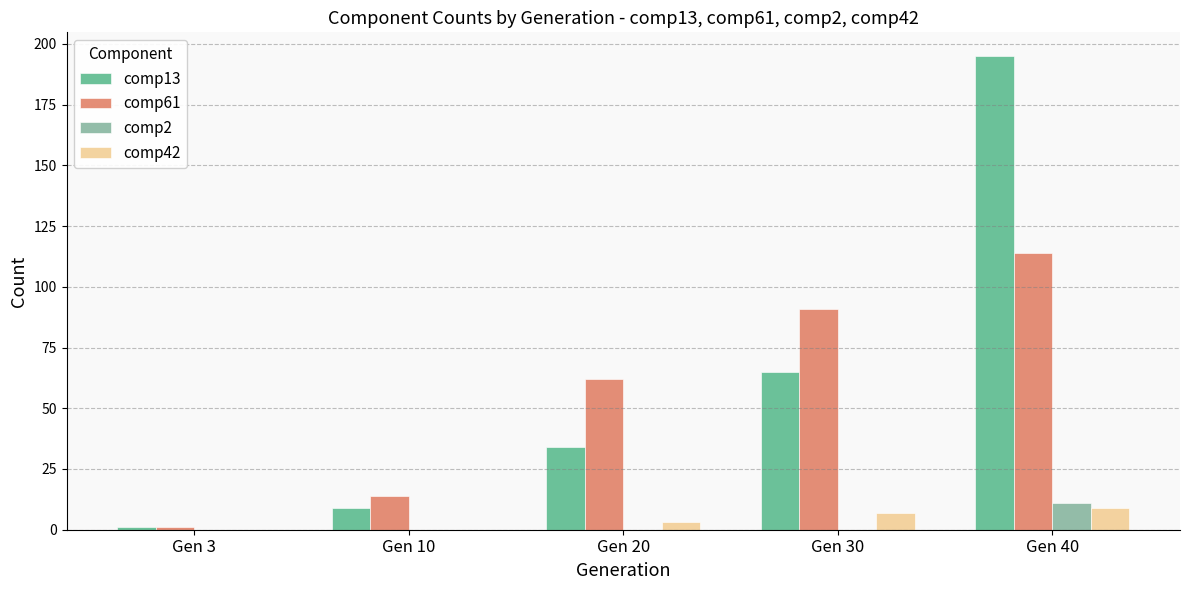

Reading right to left, list all the values displayed in this chart.

comp13: Gen 40=195	Gen 30=65	Gen 20=34	Gen 10=9	Gen 3=1
comp61: Gen 40=114	Gen 30=91	Gen 20=62	Gen 10=14	Gen 3=1
comp2: Gen 40=11	Gen 30=0	Gen 20=0	Gen 10=0	Gen 3=0
comp42: Gen 40=9	Gen 30=7	Gen 20=3	Gen 10=0	Gen 3=0